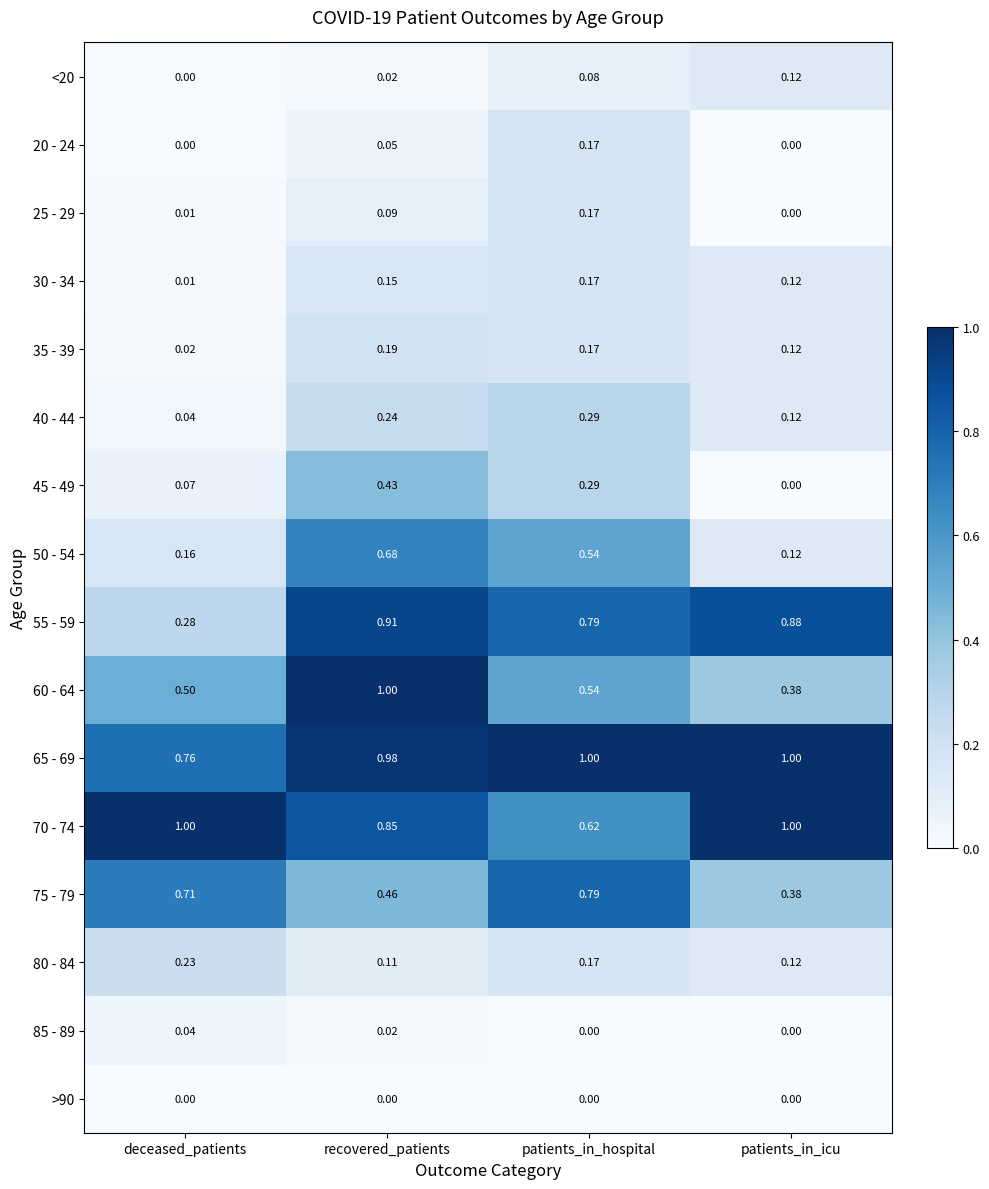

Which series has the widest spread of values?

55 - 59